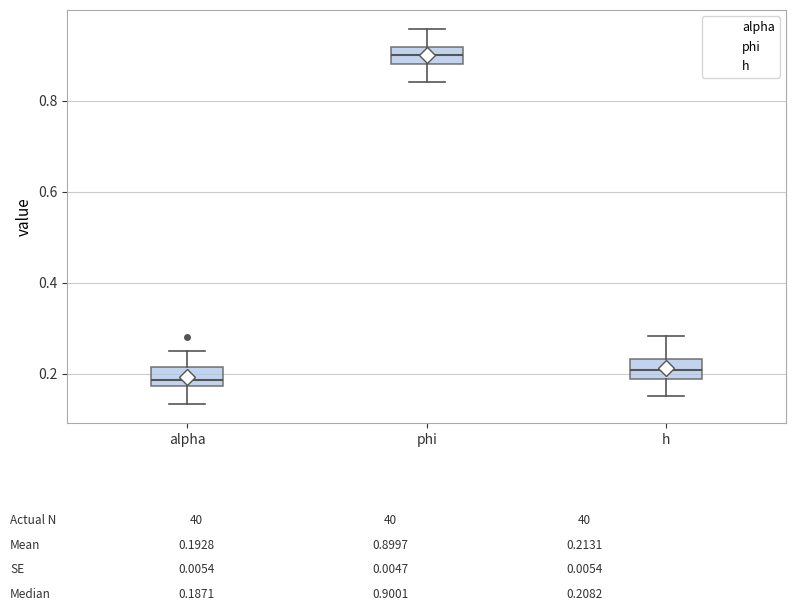

Which box's median line is the highest?

phi